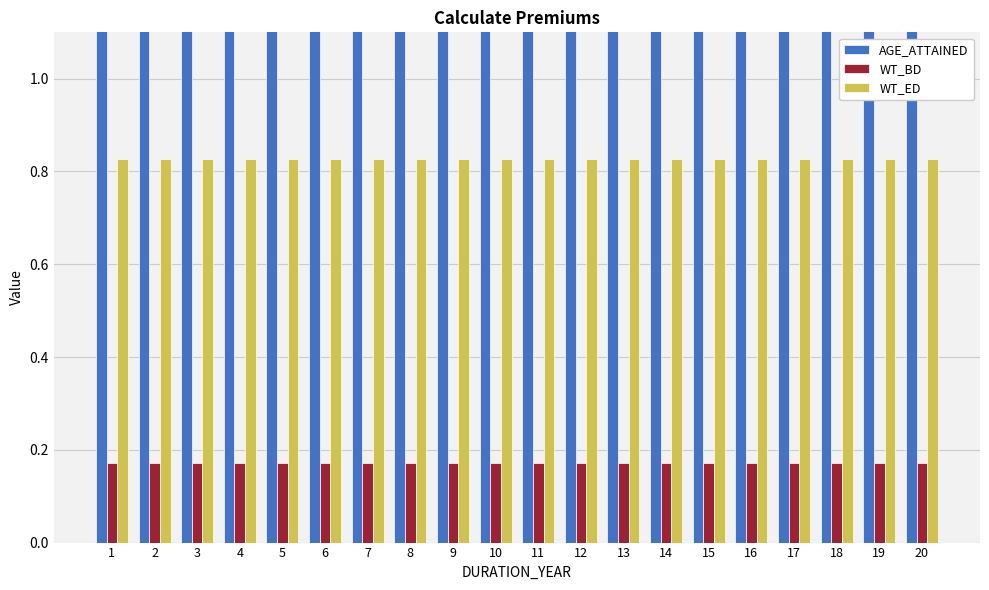

Which series has the largest total across all categories?

AGE_ATTAINED